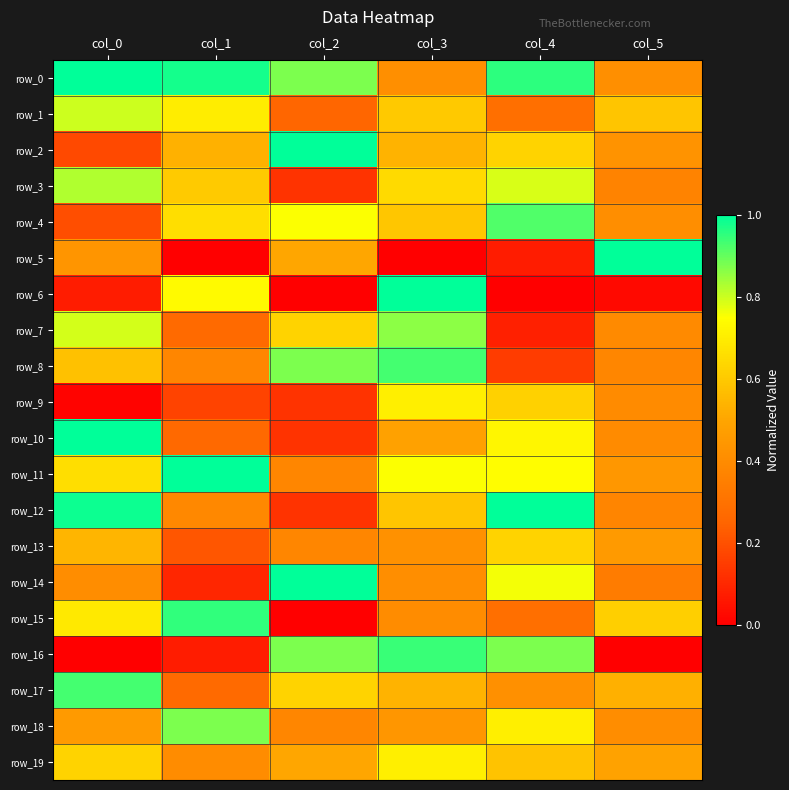

At which label is row_10 closest to 0?

col_2